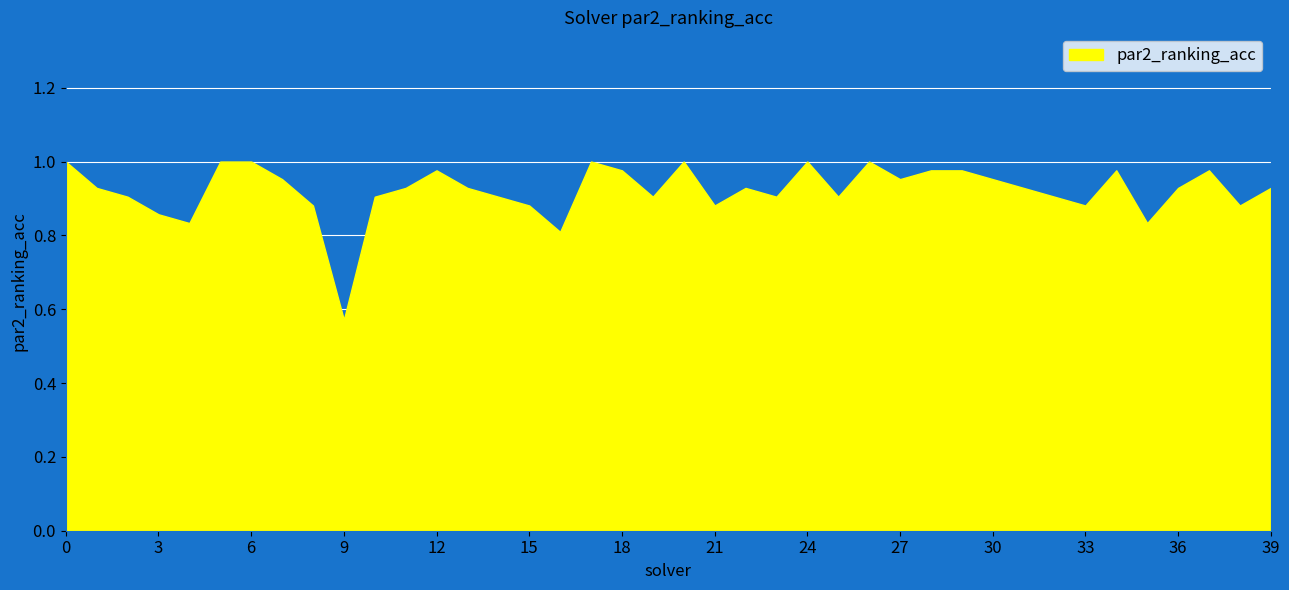

How many categories are shown in the chart?

40